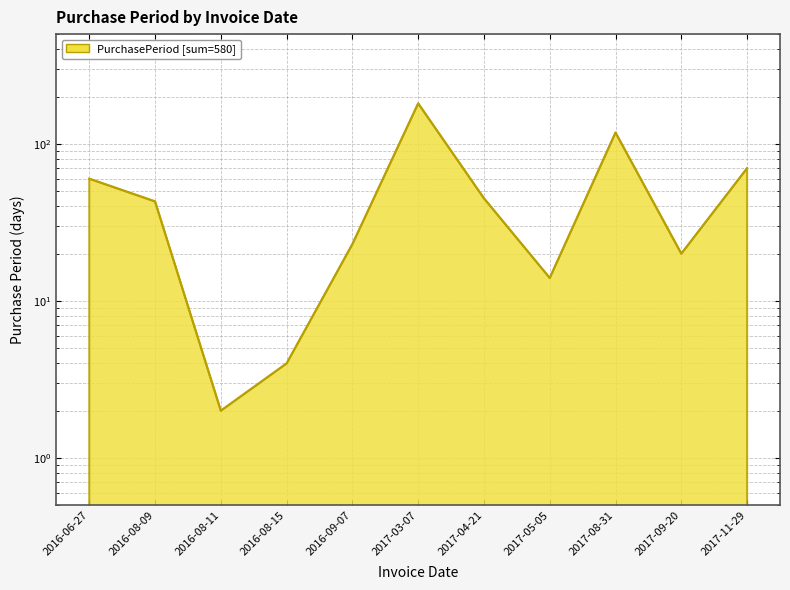

Where is the first local minimum?

2016-08-11